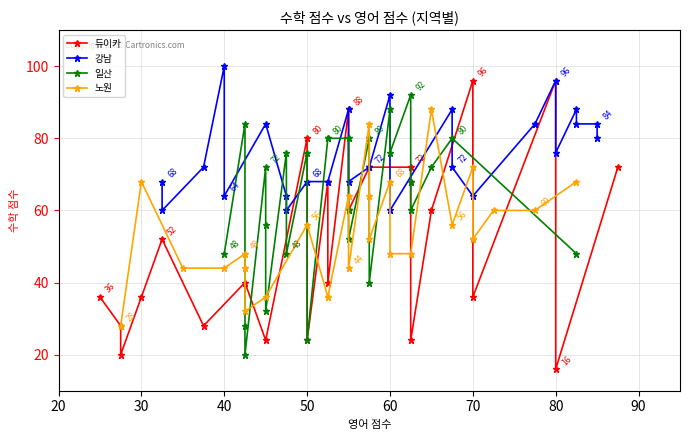

What is the sum of all 일산 values?

1620